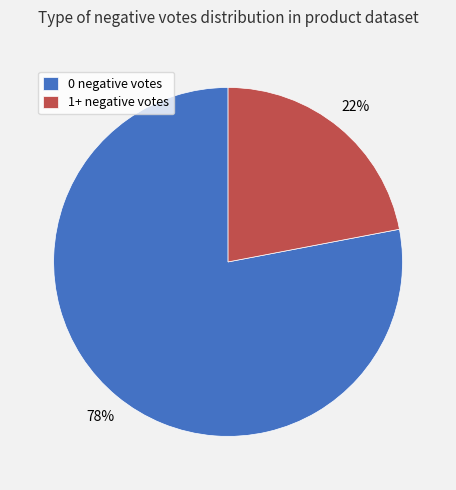

Between 0 negative votes and 1+ negative votes, which is larger?

0 negative votes